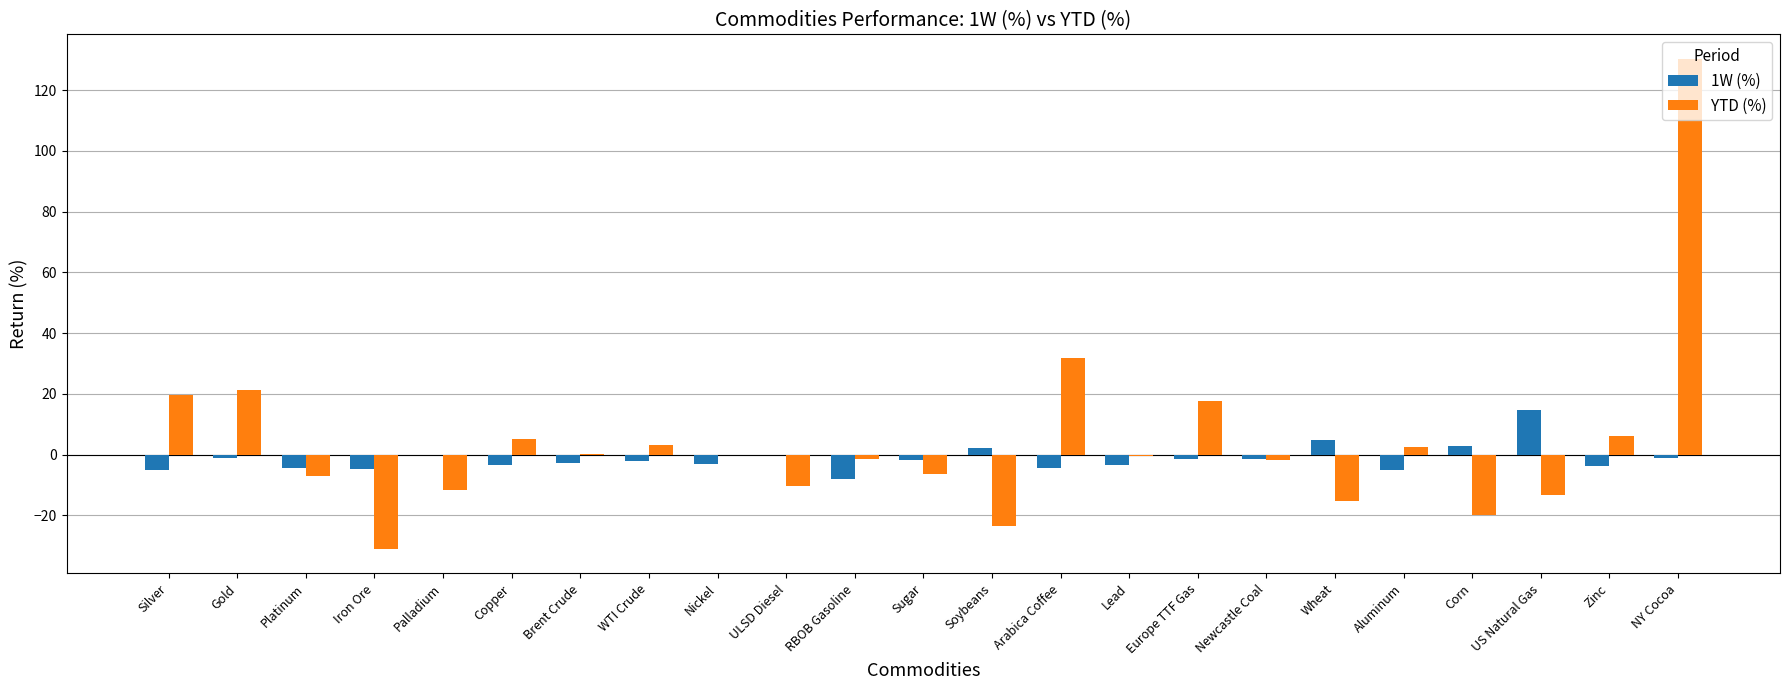

Count the number of data series in this chart.

2